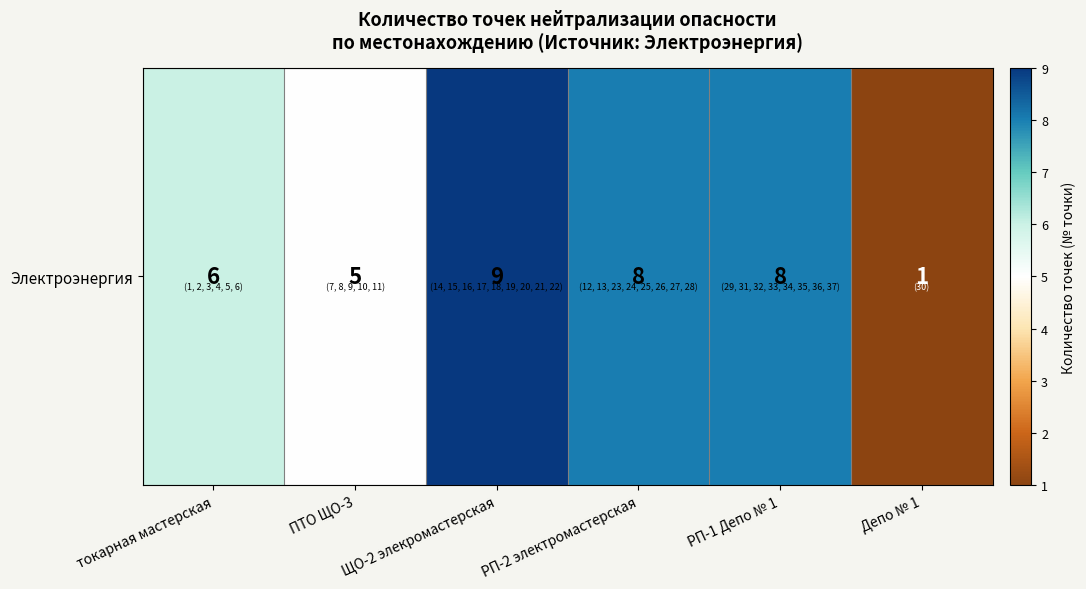

Which label corresponds to the smallest value in the chart?

Депо № 1